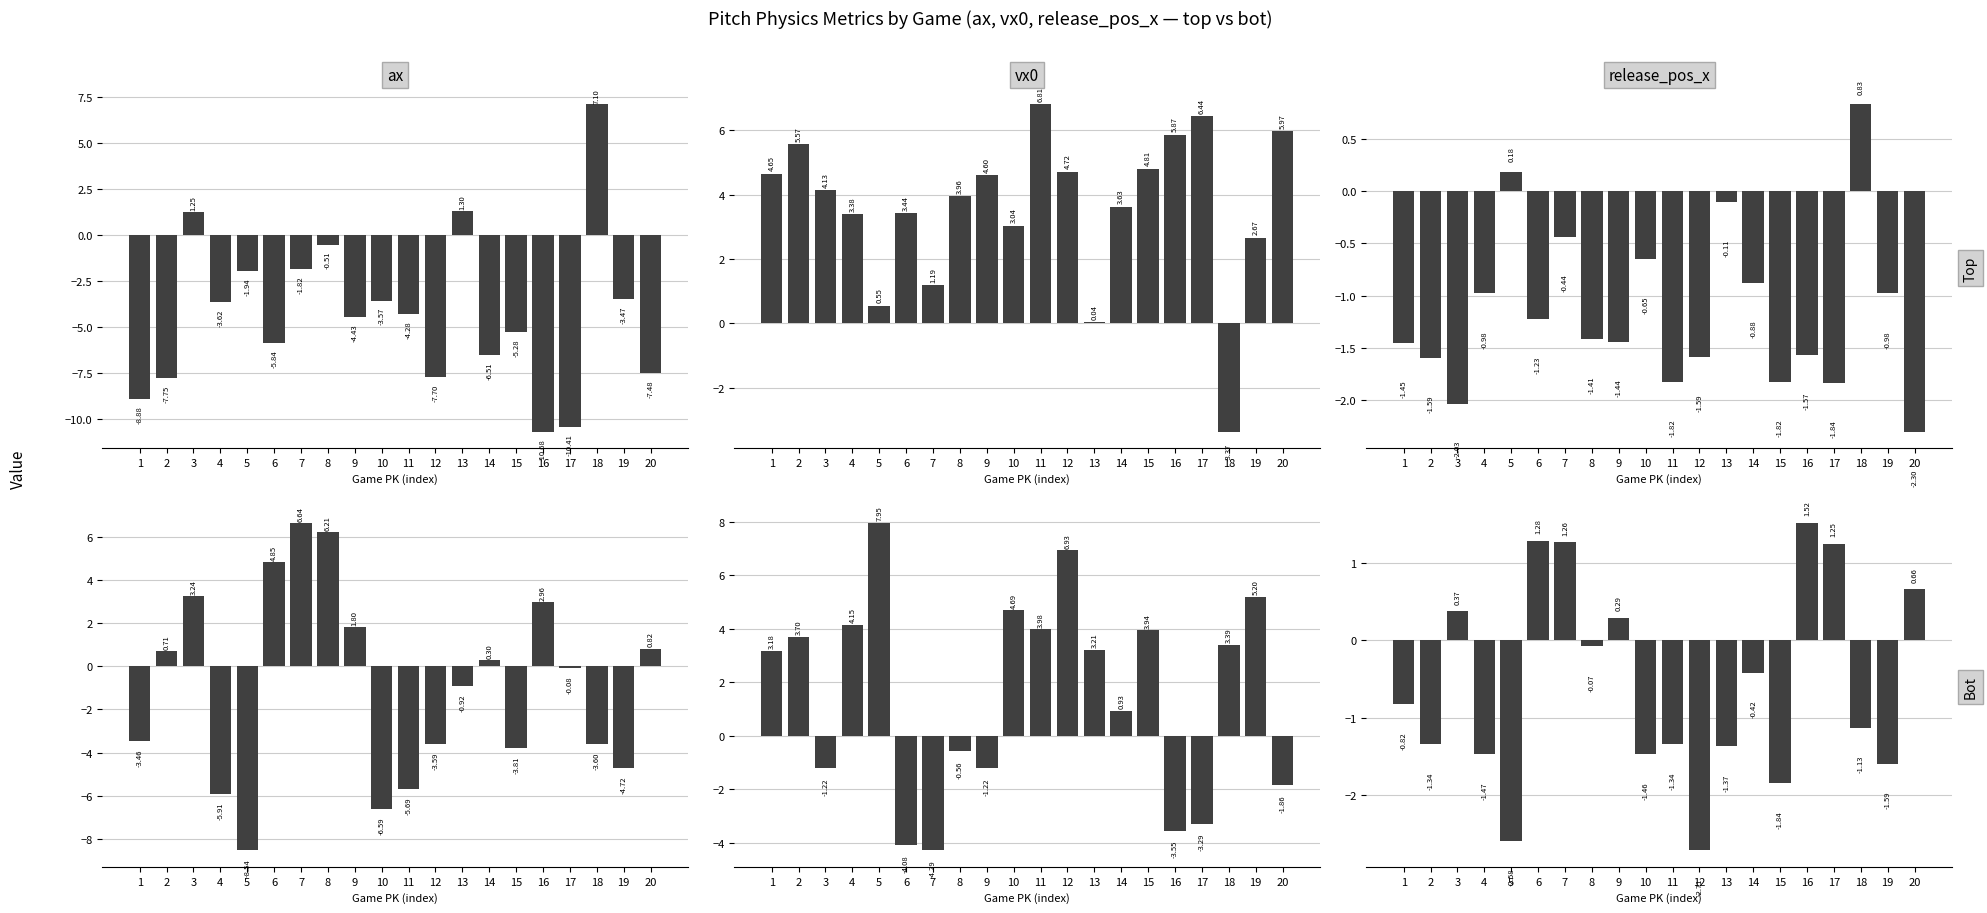

Reading left to right, list all the values displayed in this chart.

ax_top: 1=-8.9	2=-7.8	3=1.2	4=-3.6	5=-1.9	6=-5.8	7=-1.8	8=-0.5	9=-4.4	10=-3.6	11=-4.3	12=-7.7	13=1.3	14=-6.5	15=-5.3	16=-10.7	17=-10.4	18=7.1	19=-3.5	20=-7.5
vx0_top: 1=4.7	2=5.6	3=4.1	4=3.4	5=0.6	6=3.4	7=1.2	8=4.0	9=4.6	10=3.0	11=6.8	12=4.7	13=0.0	14=3.6	15=4.8	16=5.9	17=6.4	18=-3.4	19=2.7	20=6.0
release_pos_x_top: 1=-1.5	2=-1.6	3=-2.0	4=-1.0	5=0.2	6=-1.2	7=-0.4	8=-1.4	9=-1.4	10=-0.7	11=-1.8	12=-1.6	13=-0.1	14=-0.9	15=-1.8	16=-1.6	17=-1.8	18=0.8	19=-1.0	20=-2.3
ax_bot: 1=-3.5	2=0.7	3=3.2	4=-5.9	5=-8.5	6=4.8	7=6.6	8=6.2	9=1.8	10=-6.6	11=-5.7	12=-3.6	13=-0.9	14=0.3	15=-3.8	16=3.0	17=-0.1	18=-3.6	19=-4.7	20=0.8
vx0_bot: 1=3.2	2=3.7	3=-1.2	4=4.1	5=8.0	6=-4.1	7=-4.3	8=-0.6	9=-1.2	10=4.7	11=4.0	12=6.9	13=3.2	14=0.9	15=3.9	16=-3.6	17=-3.3	18=3.4	19=5.2	20=-1.9
release_pos_x_bot: 1=-0.8	2=-1.3	3=0.4	4=-1.5	5=-2.6	6=1.3	7=1.3	8=-0.1	9=0.3	10=-1.5	11=-1.3	12=-2.7	13=-1.4	14=-0.4	15=-1.8	16=1.5	17=1.2	18=-1.1	19=-1.6	20=0.7